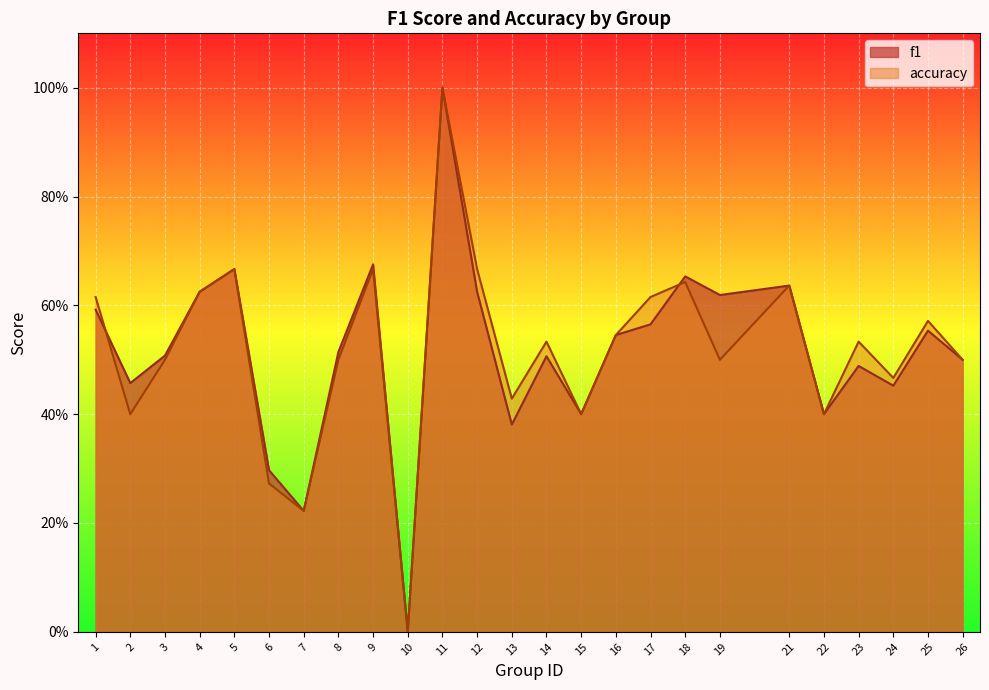

True or false: accuracy has a value of 0.4 at 6.

False